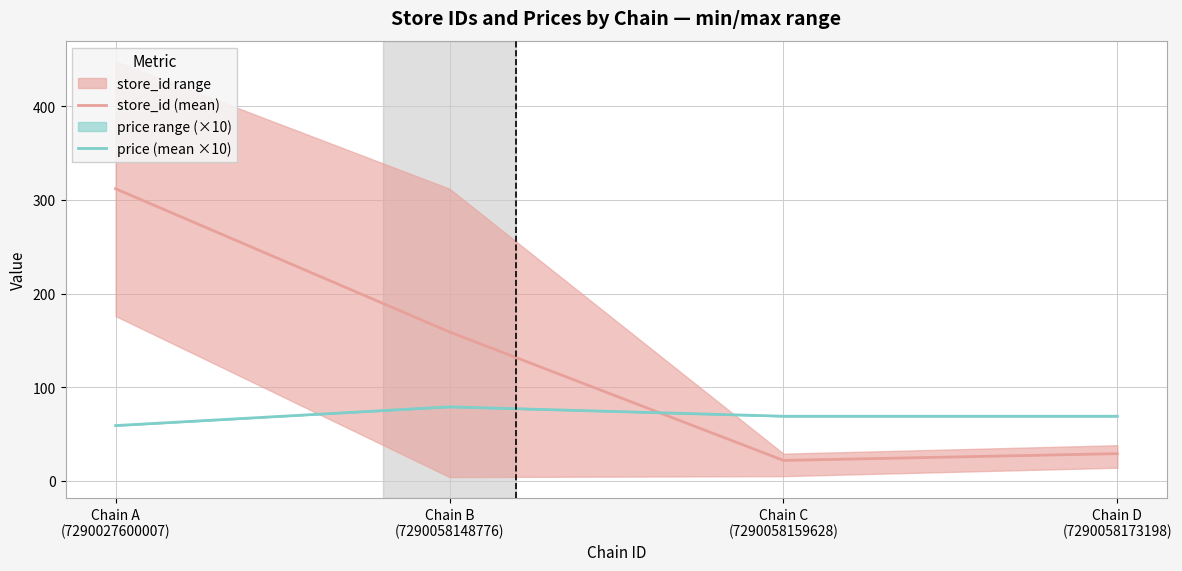

How many times do store_id (mean) and price (mean ×10) cross each other?

1